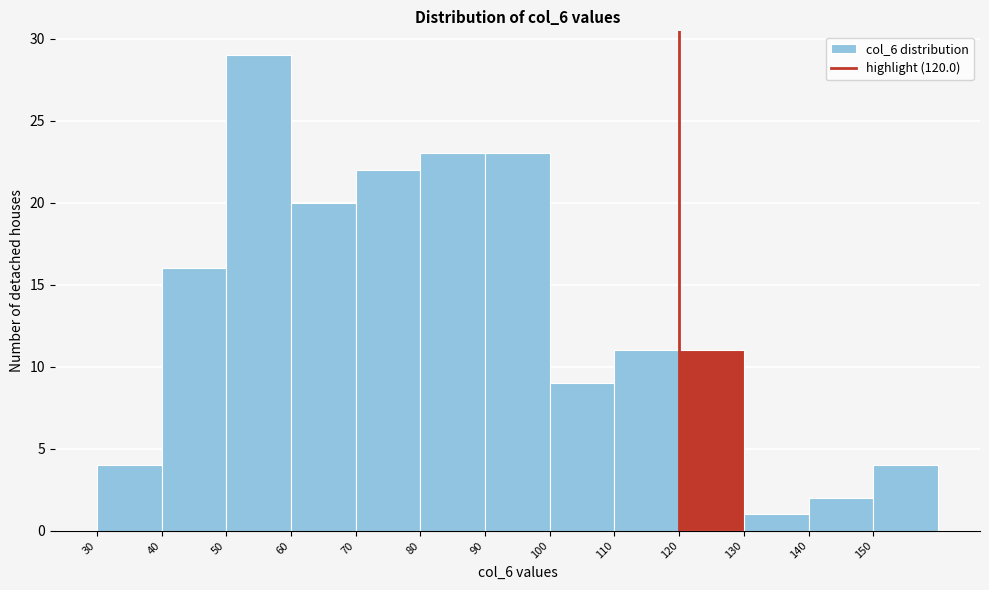

Reading left to right, list every bar in this chart as the range it spans on the x-axis followed by its height. The values are not printed on the chart, so give them approximately, as read against the axis.

30 to 40: 4
40 to 50: 16
50 to 60: 29
60 to 70: 20
70 to 80: 22
80 to 90: 23
90 to 100: 23
100 to 110: 9
110 to 120: 11
120 to 130: 11
130 to 140: 1
140 to 150: 2
150 to 160: 4